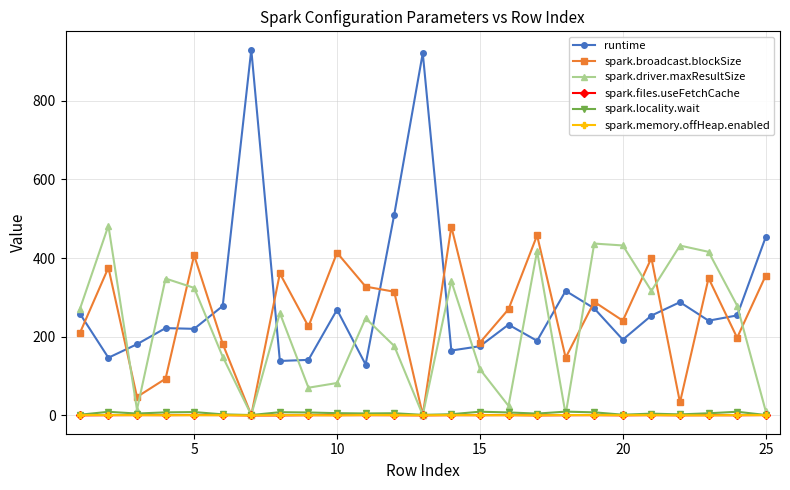

How many categories are shown in the chart?

25